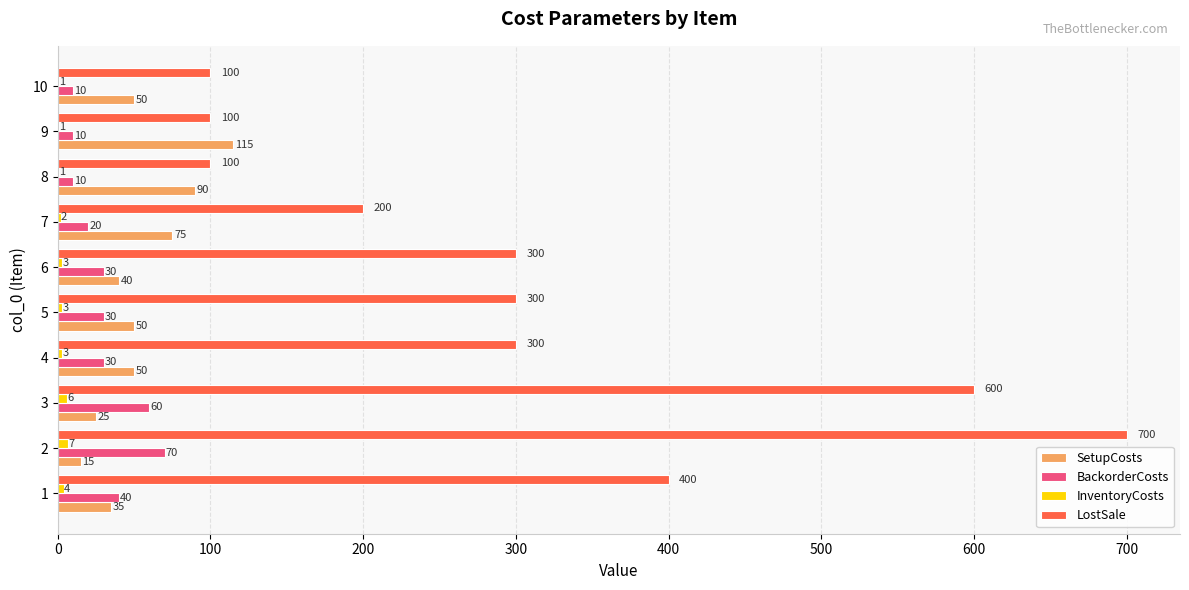

What is the highest value of the LostSale series?

700